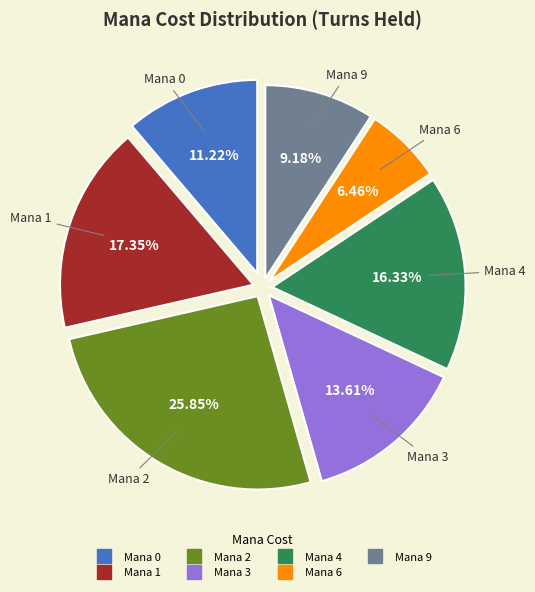

To the nearest percent, what is the difference between the largest and smallest slice percentages?

19%